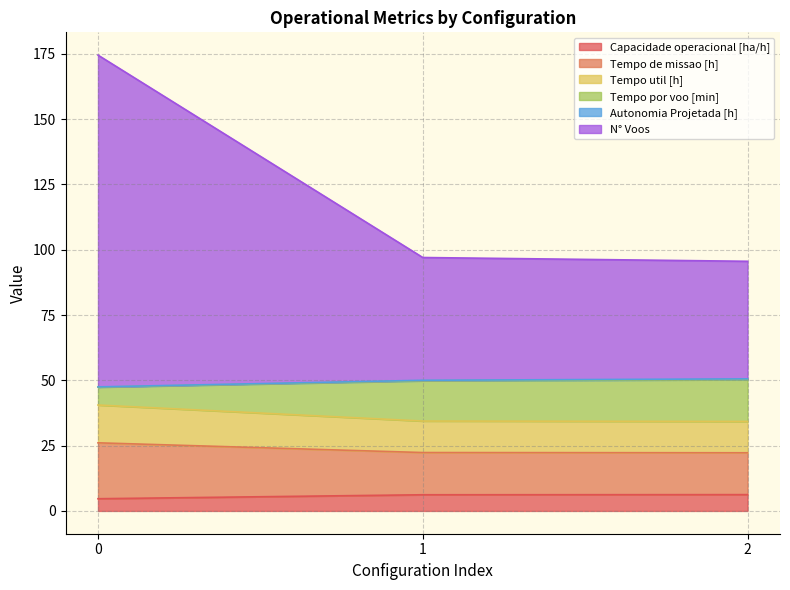

True or false: Tempo por voo [min] has a value of 160.8 at 2.

False